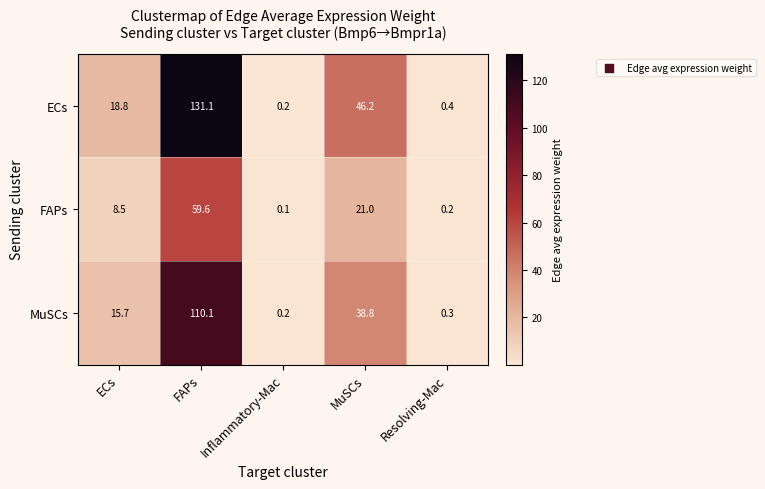

Rank the series at Resolving-Mac from highest to lowest value.

ECs, MuSCs, FAPs